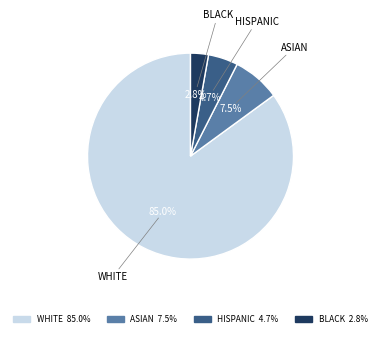

Rank the categories by value from lowest to highest.

BLACK 2.8%, HISPANIC 4.7%, ASIAN 7.5%, WHITE 85.0%